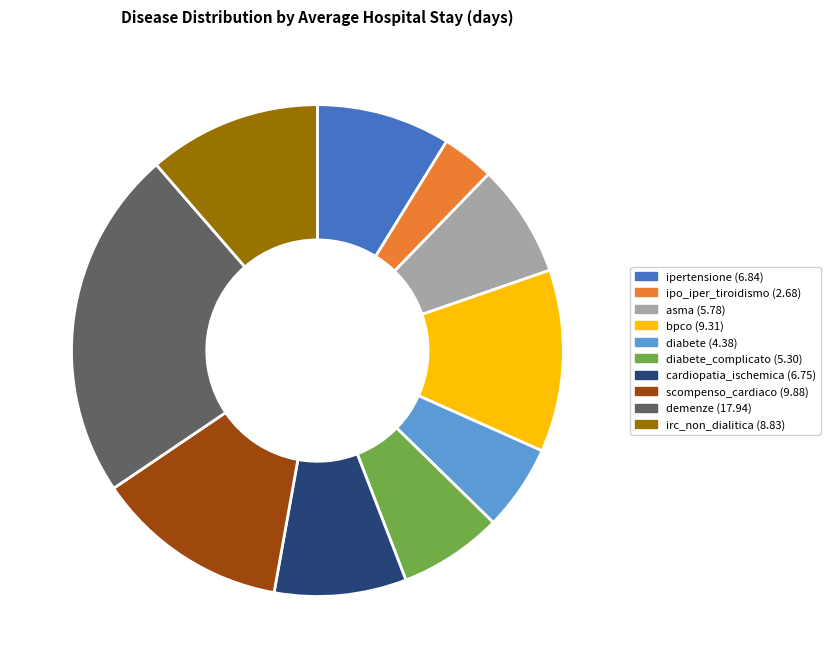

Does any single category account for the majority?

No